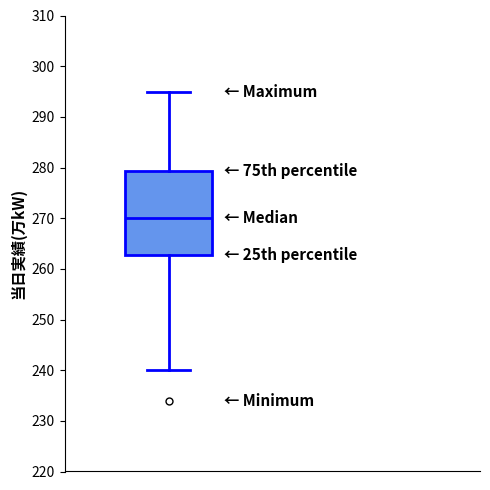

Transcribe this box plot: give where the median line is, the range the box spans, and where the two whiskers end, as read against the y-axis. The values are not printed on the chart, so give them approximately, as read against the axis.

median 270, box 263 to 279, whiskers 240 to 295